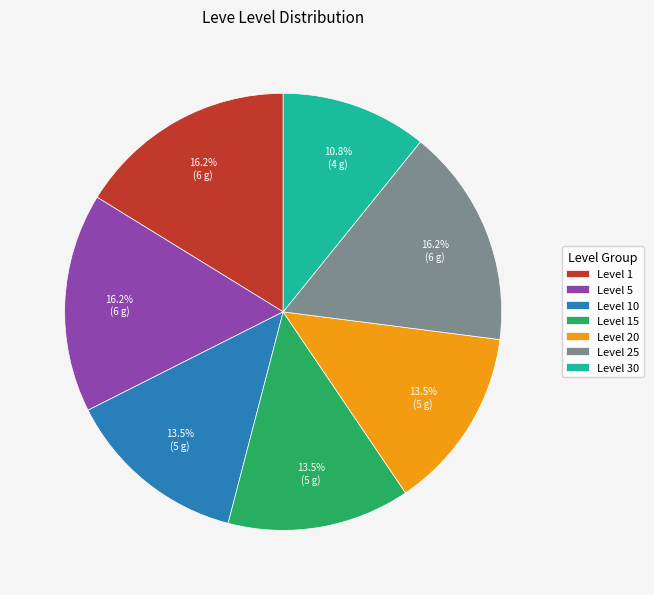

Is the sum of Level 25 and Level 30 greater than half?

No